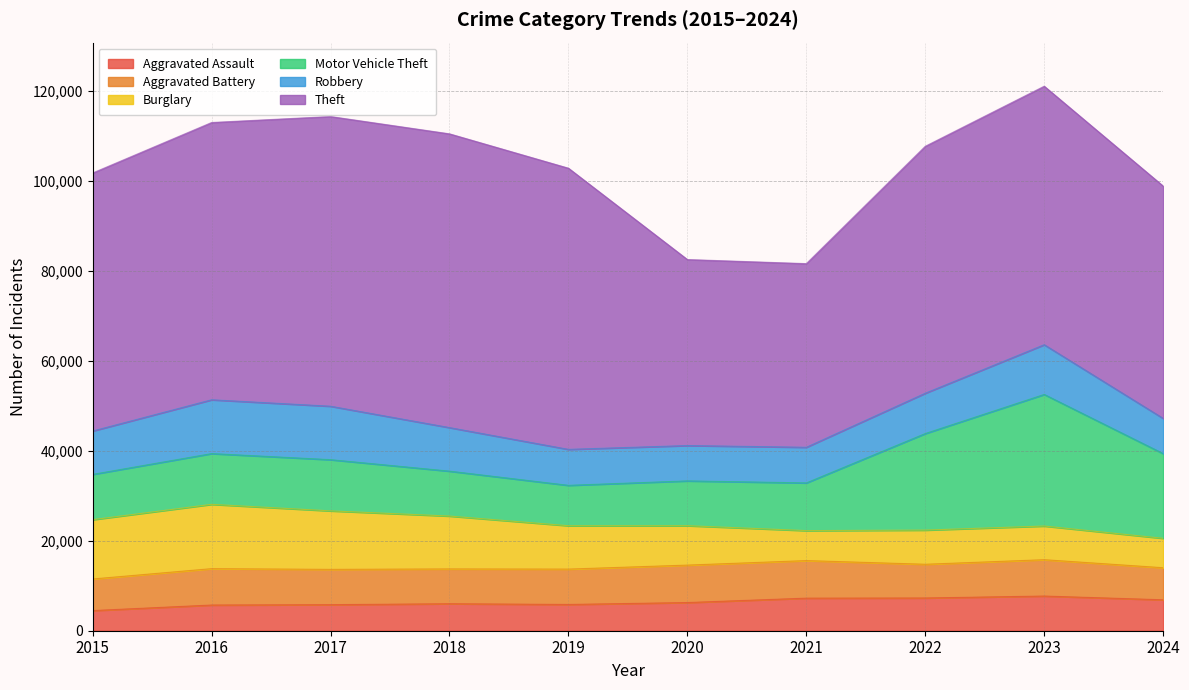

At which label is Aggravated Assault closest to 6095?

2018